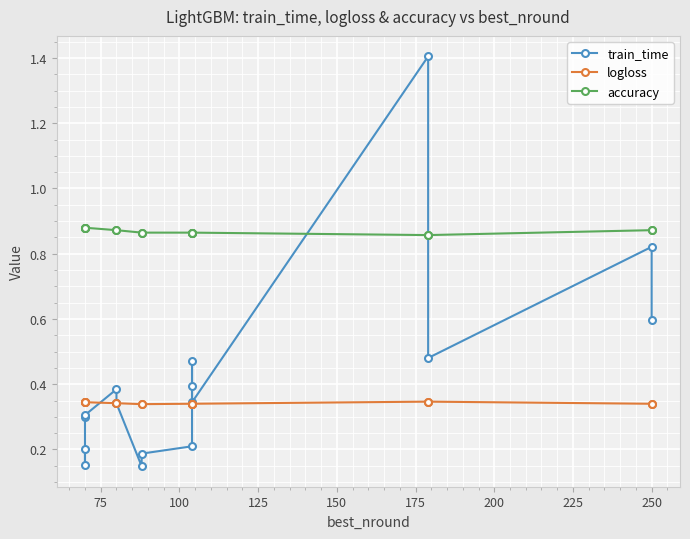

Reading right to left, transcribe all the data shown in this chart.

train_time: 0.6	0.8	0.5	1.4	0.3	0.5	0.4	0.2	0.2	0.1	0.3	0.4	0.3	0.3	0.2	0.2
logloss: 0.3	0.3	0.3	0.3	0.3	0.3	0.3	0.3	0.3	0.3	0.3	0.3	0.3	0.3	0.3	0.3
accuracy: 0.9	0.9	0.9	0.9	0.9	0.9	0.9	0.9	0.9	0.9	0.9	0.9	0.9	0.9	0.9	0.9